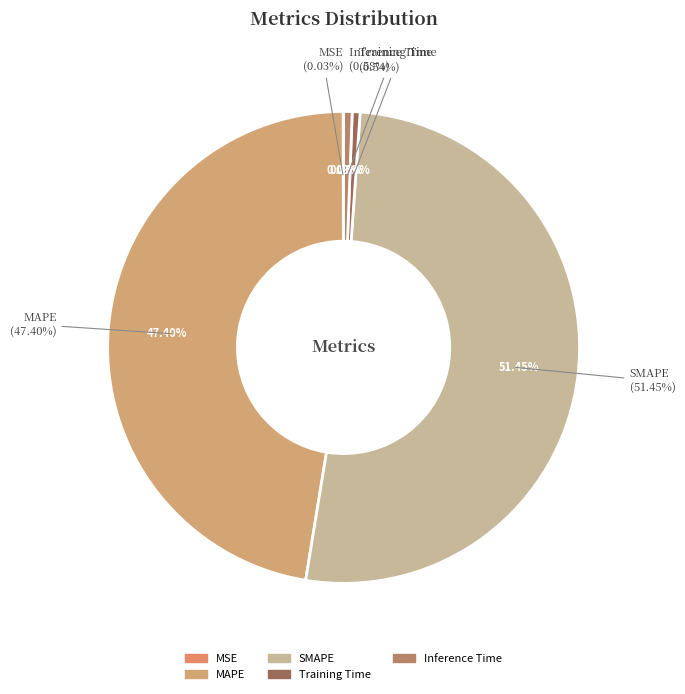

To the nearest percent, what is the difference between the largest and smallest slice percentages?

51%